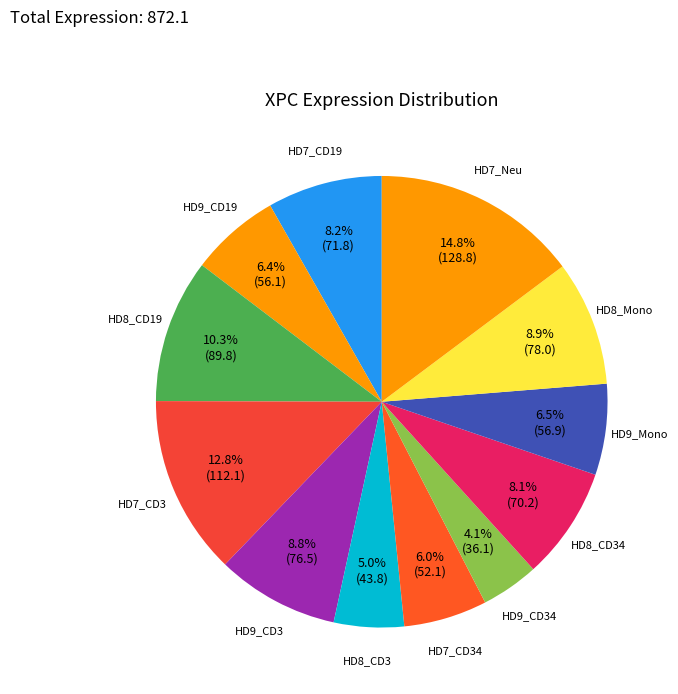

How many slices are in this pie chart?

12